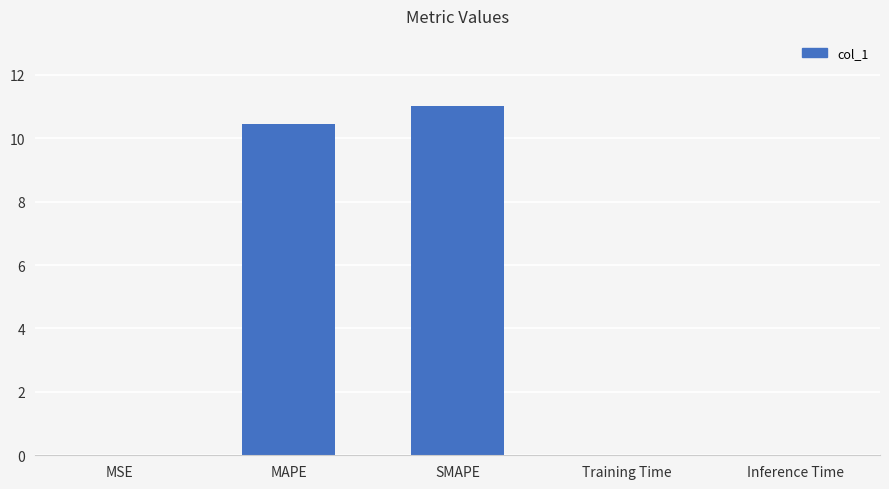

What value does the data have at SMAPE?

11.0